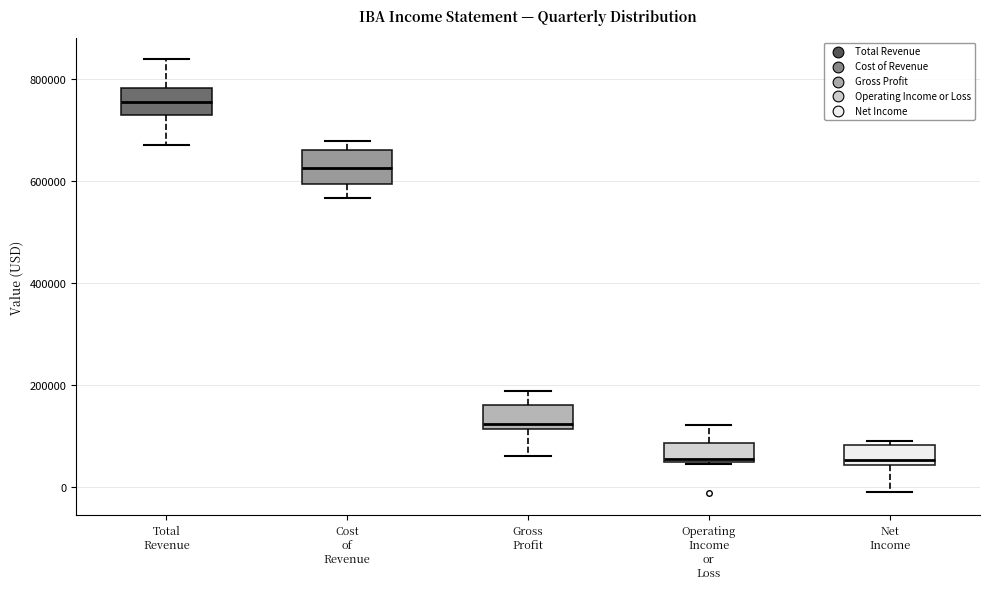

Reading left to right, transcribe this box plot: for each box, give where its median line is, the range the box spans, and where its two whiskers end, as read against the y-axis. The values are not printed on the chart, so give them approximately, as read against the axis.

Total Revenue: median 760000, box 740000 to 780000, whiskers 660000 to 840000
Cost of Revenue: median 620000, box 600000 to 660000, whiskers 560000 to 680000
Gross Profit: median 120000 (just above the box's lower edge), box 120000 to 160000, whiskers 60000 to 180000
Operating Income or Loss: median 60000, box 40000 to 80000, whiskers 40000 to 120000
Net Income: median 60000, box 40000 to 80000, whiskers 0 to 80000 (just above the box's upper edge)